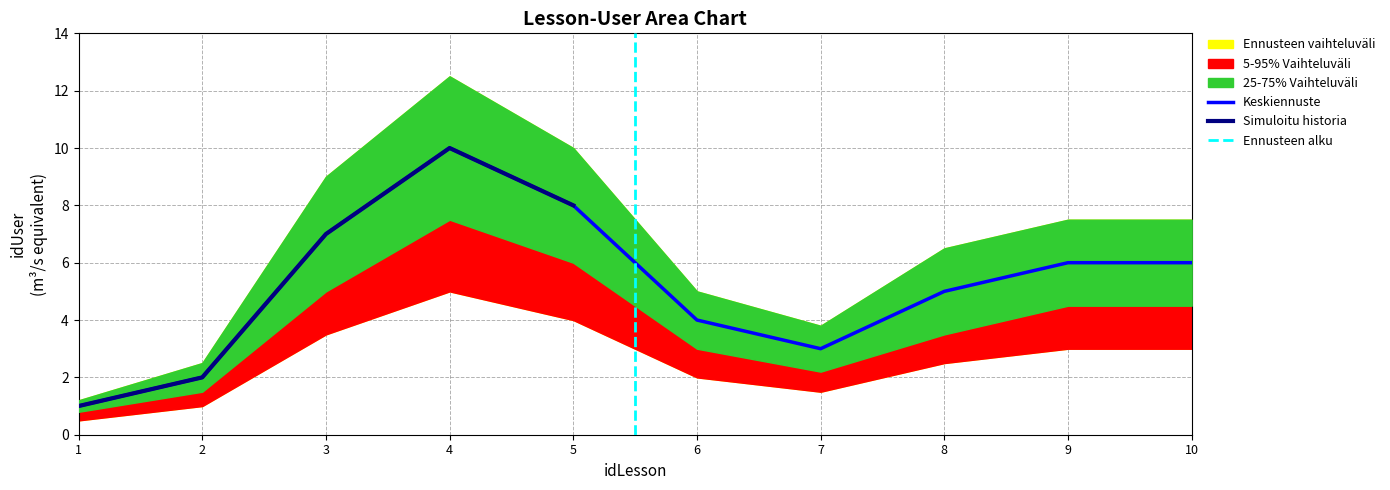

True or false: the data shows 2 at 10.

False